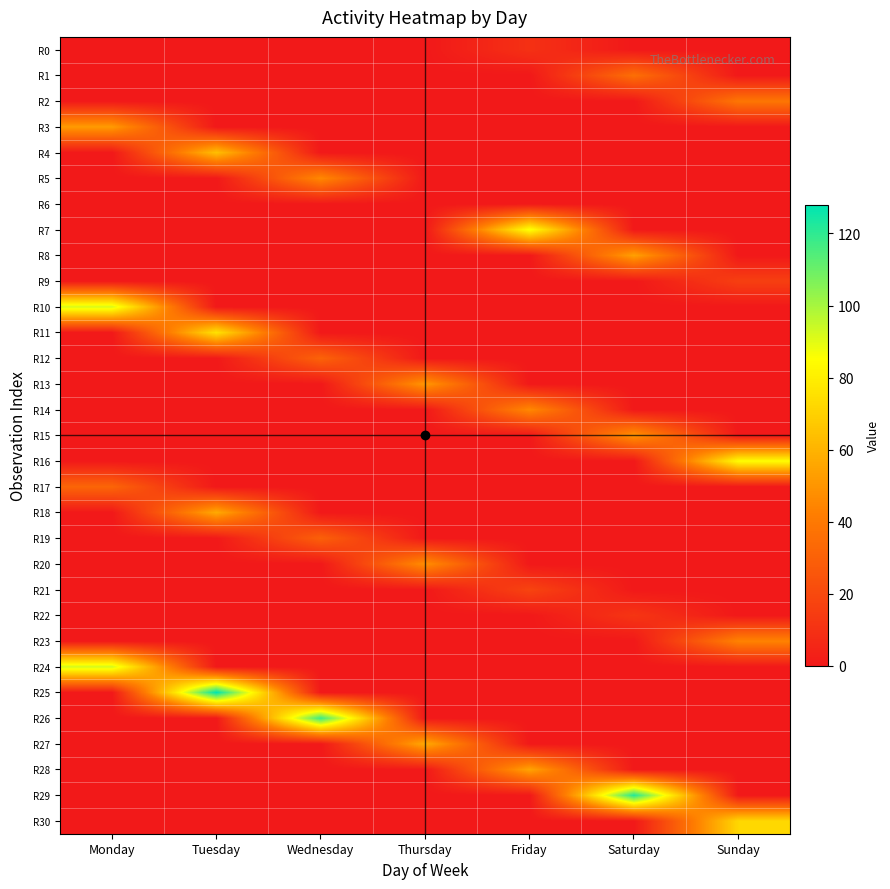

Which label corresponds to the largest value in the chart?

Tuesday